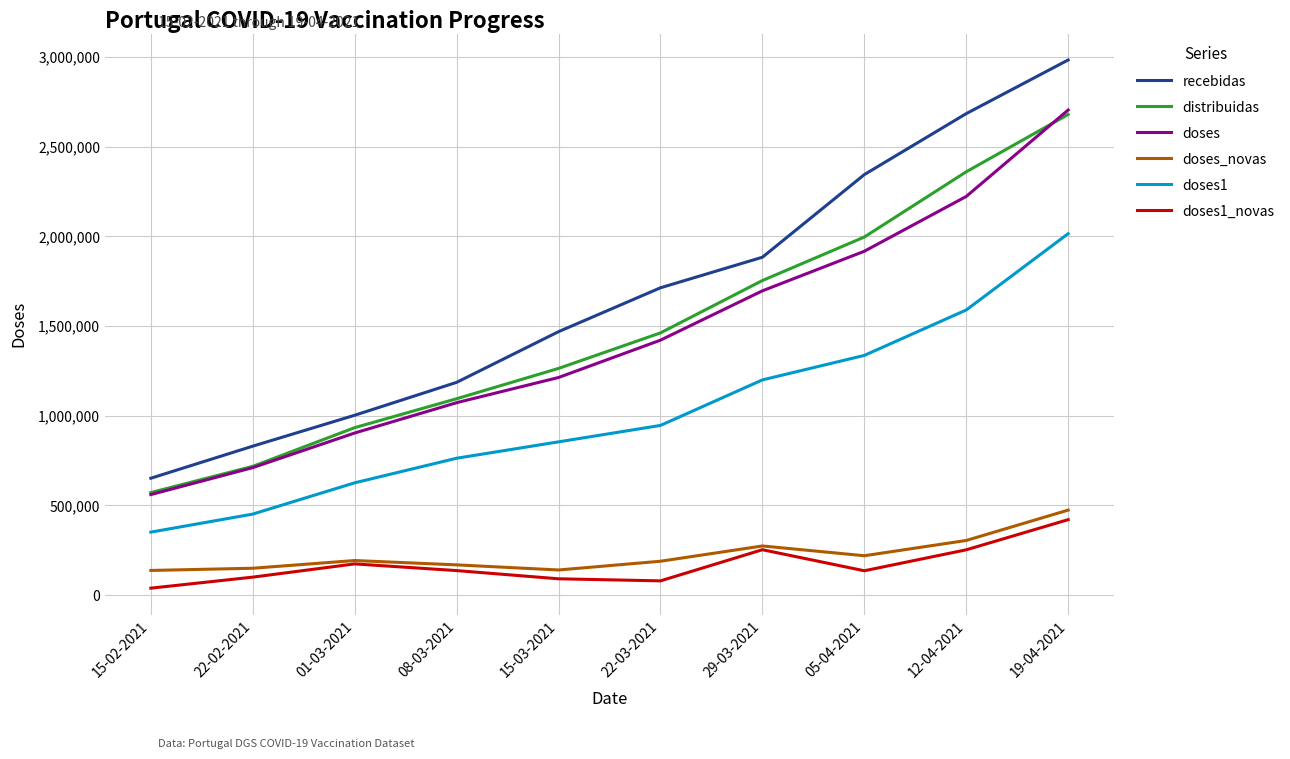

Between 22-02-2021 and 15-03-2021, which series saw the biggest shift?

recebidas